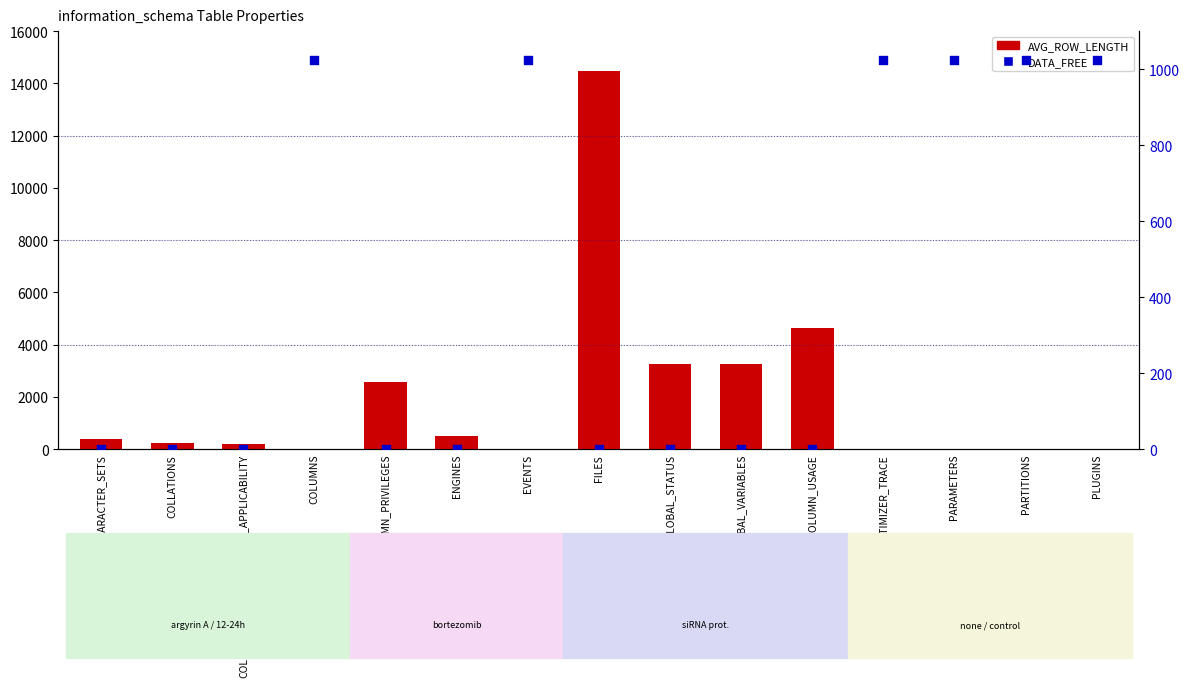

What is the total value across all series at COLUMN_PRIVILEGES?

2565